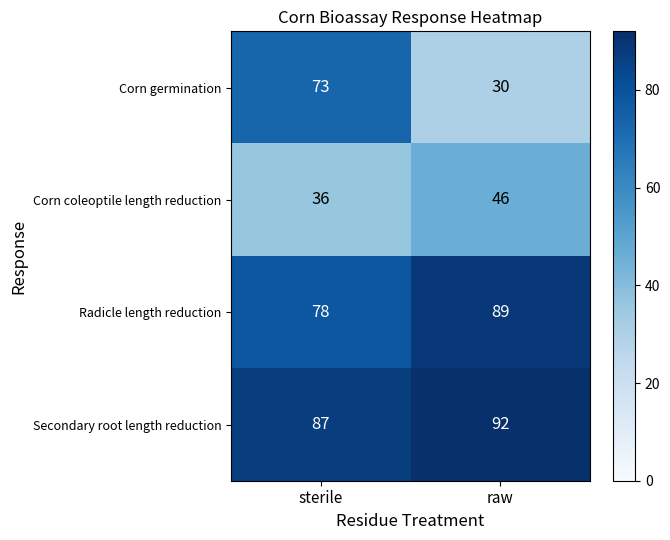

What is the average value of the Corn coleoptile length reduction series?

41